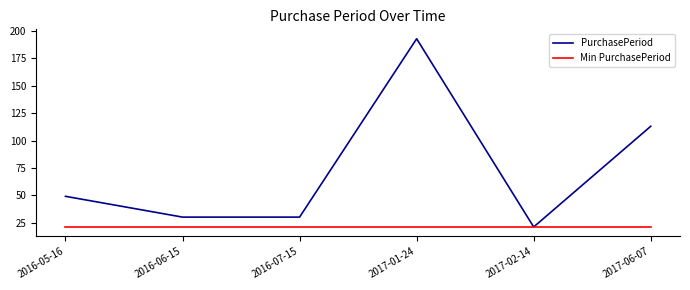

What is the spread (max minus min) of values at 2016-05-16?

28